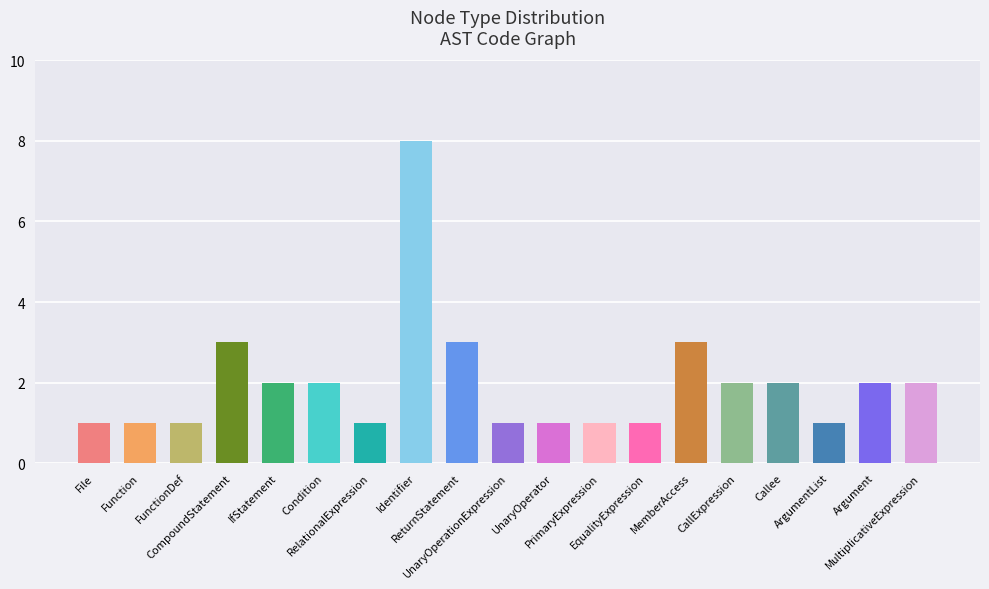

What is the sum of the values at ArgumentList and RelationalExpression?

2